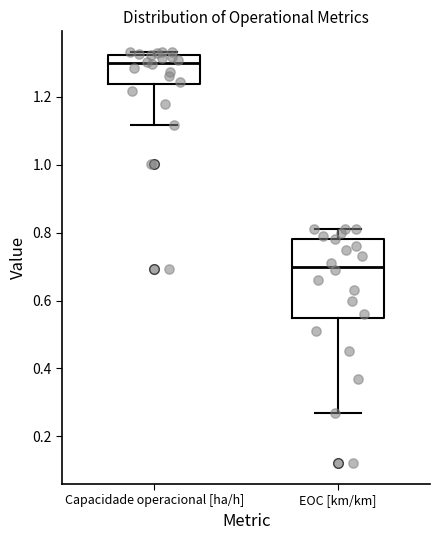

Where is the lower edge of the box for Capacidade operacional [ha/h] on the y-axis? The values are not printed on the chart, so give them approximately, as read against the axis.

1.24